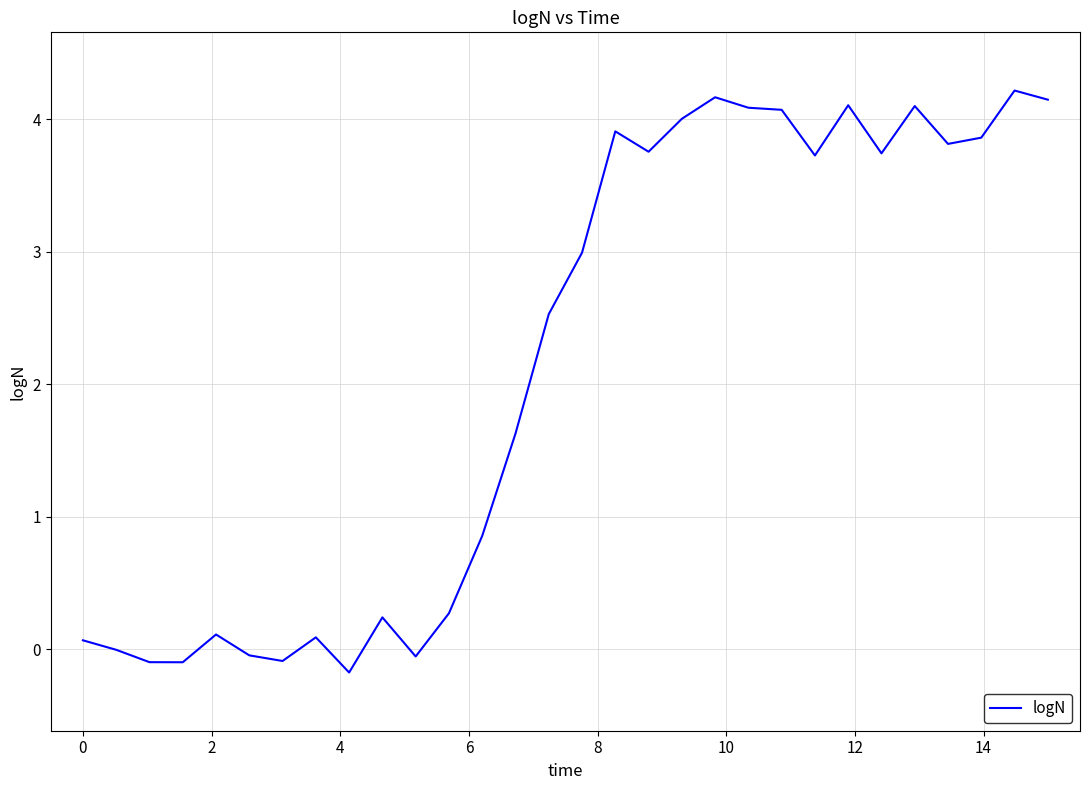

What is the difference between the maximum and minimum values?

4.4